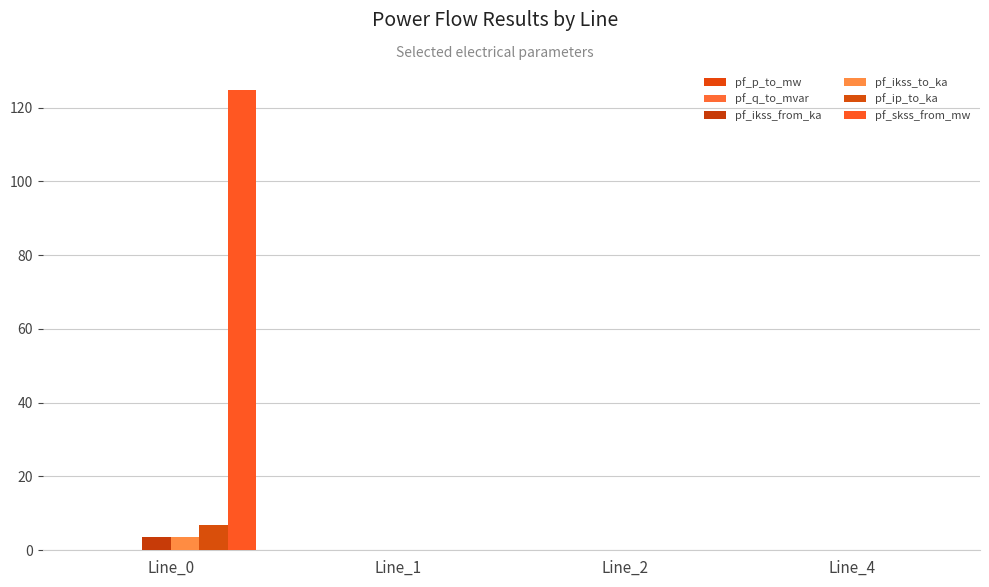

How many distinct data groups are displayed?

6